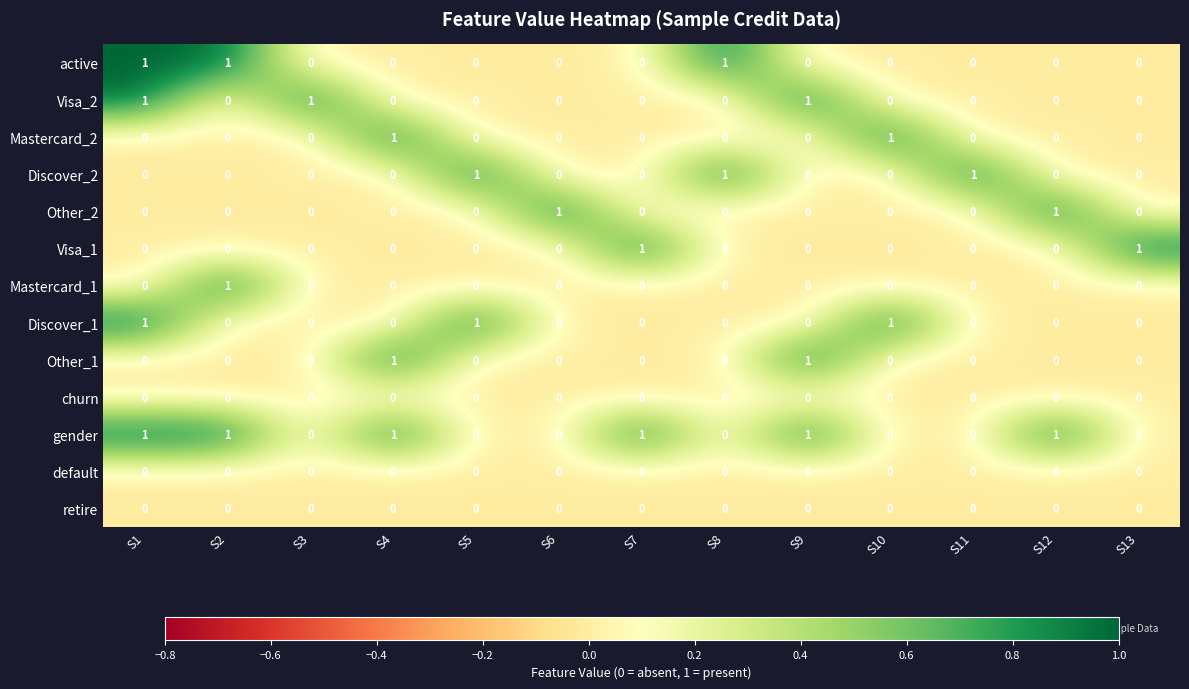

Count the number of categories in the chart.

13